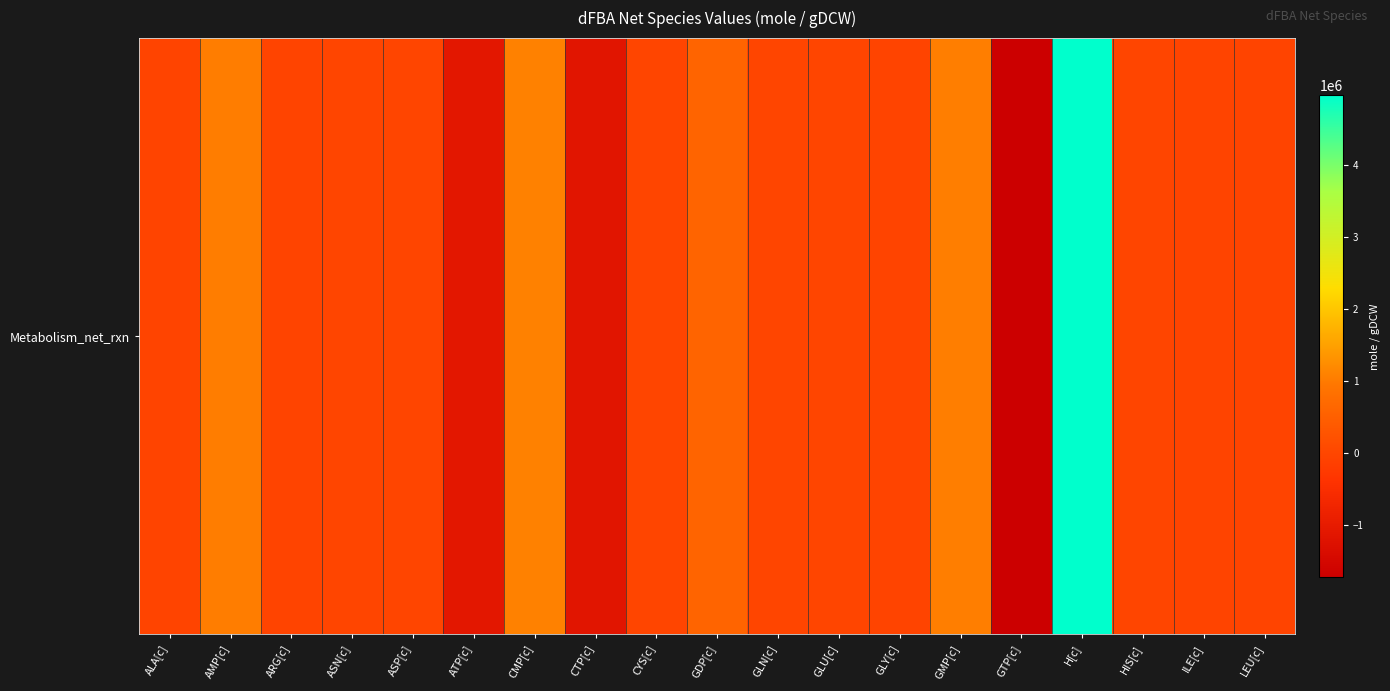

Rank the categories by value from highest to lowest.

H[c], CMP[c], GMP[c], AMP[c], GDP[c], HIS[c], CYS[c], GLU[c], ASN[c], ASP[c], GLN[c], ILE[c], GLY[c], ALA[c], ARG[c], LEU[c], ATP[c], CTP[c], GTP[c]